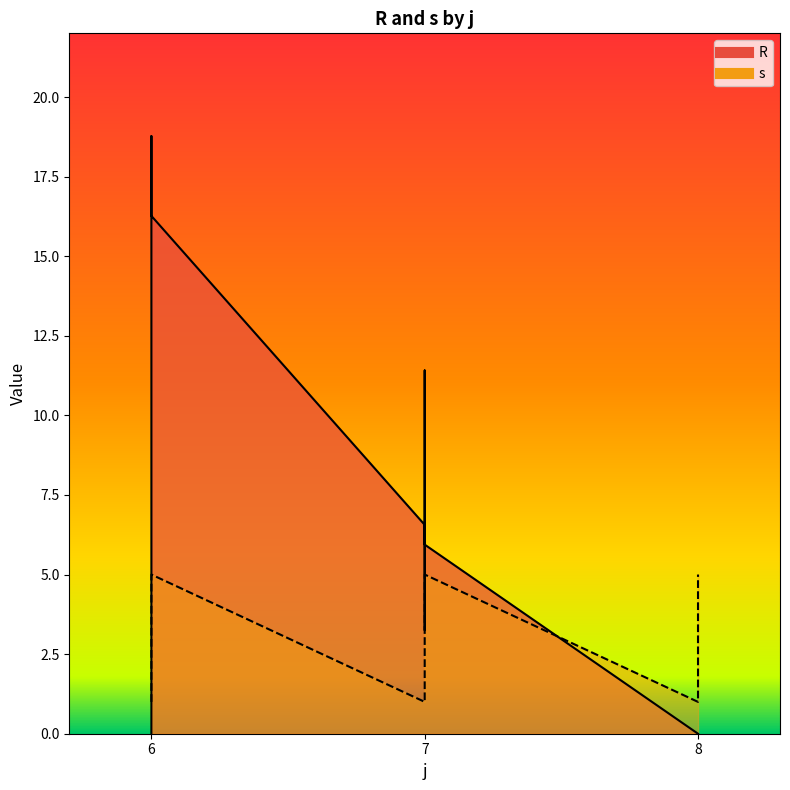

At which category is the sum across all series the highest?

6